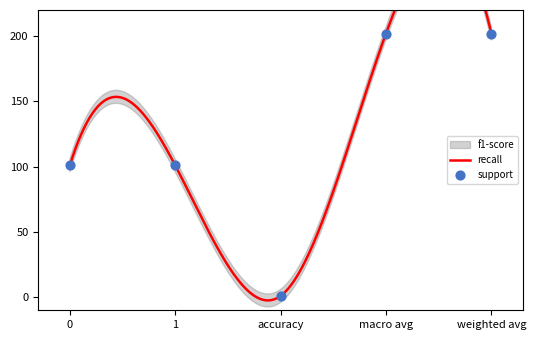

Which series contains the highest Y value?

support